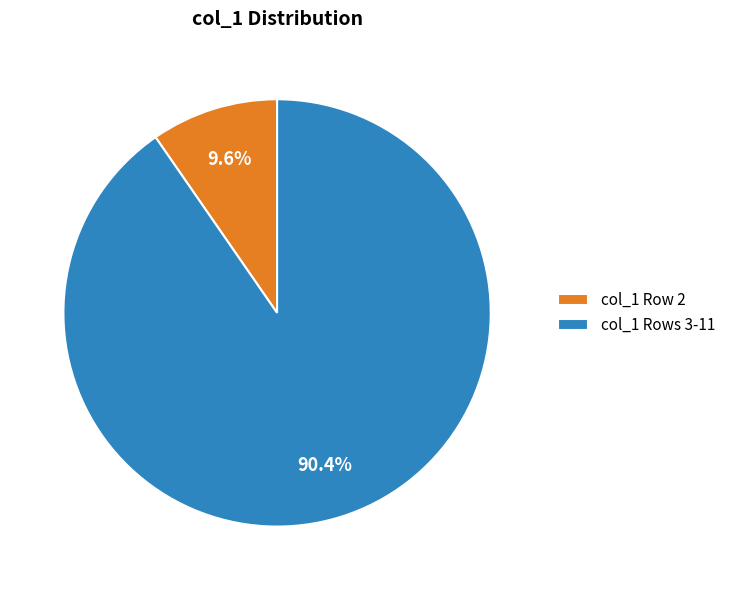

Between col_1 Rows 3-11 and col_1 Row 2, which is larger?

col_1 Rows 3-11